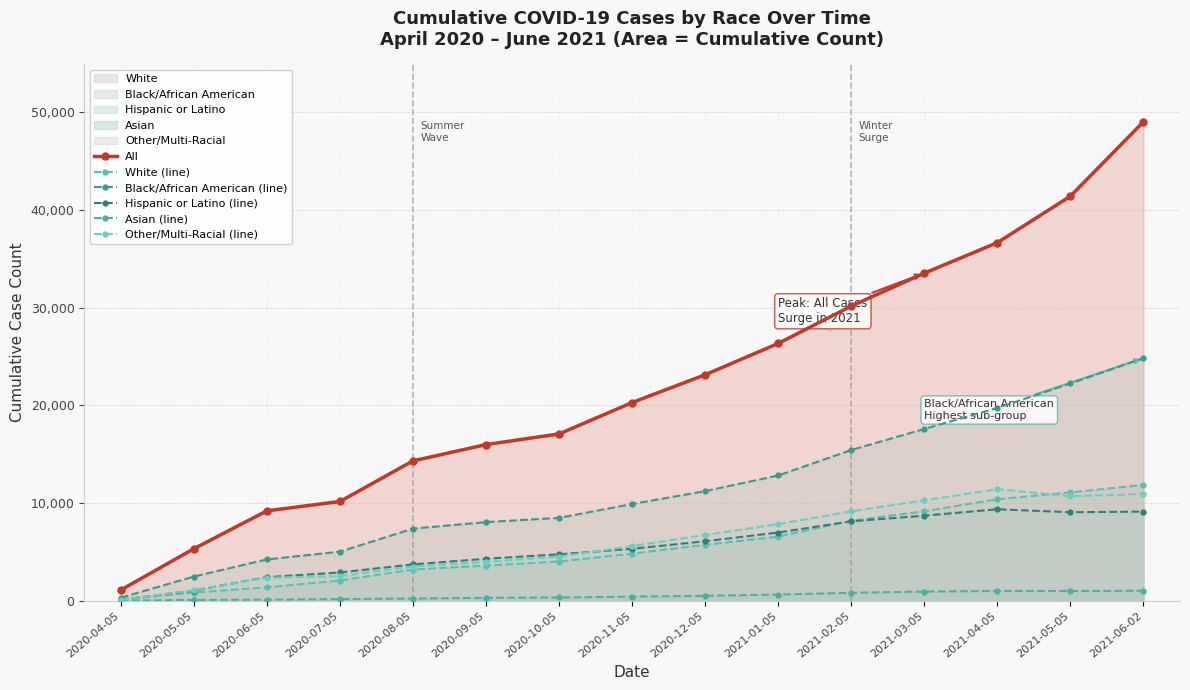

List the labels in order of White (line) value, largest first.

2021-06-02, 2021-05-05, 2021-04-05, 2021-03-05, 2021-02-05, 2021-01-05, 2020-12-05, 2020-11-05, 2020-10-05, 2020-09-05, 2020-08-05, 2020-07-05, 2020-06-05, 2020-05-05, 2020-04-05